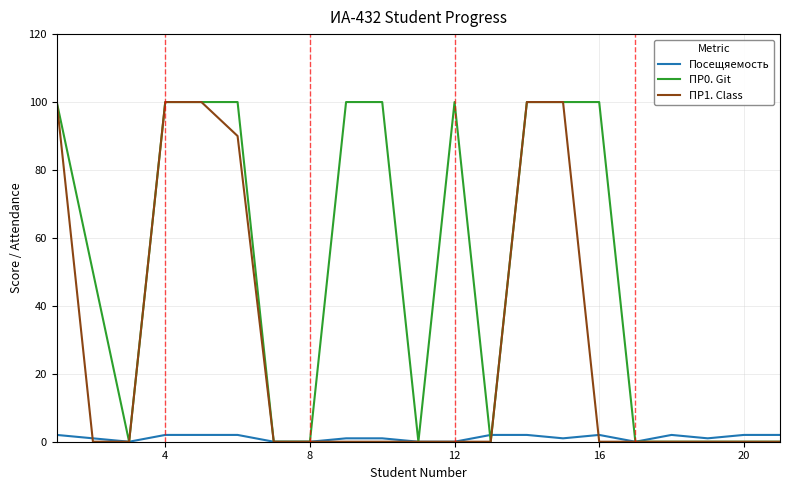

List the series in order of their overall mean, highest first.

ПР0. Git, ПР1. Class, Посещяемость